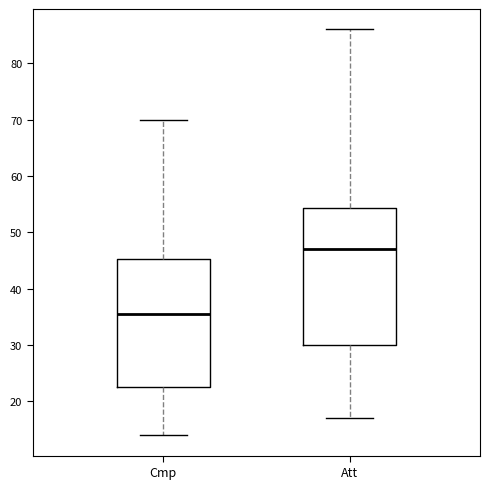

Where does the upper whisker of the box for Cmp end on the y-axis? The values are not printed on the chart, so give them approximately, as read against the axis.

70